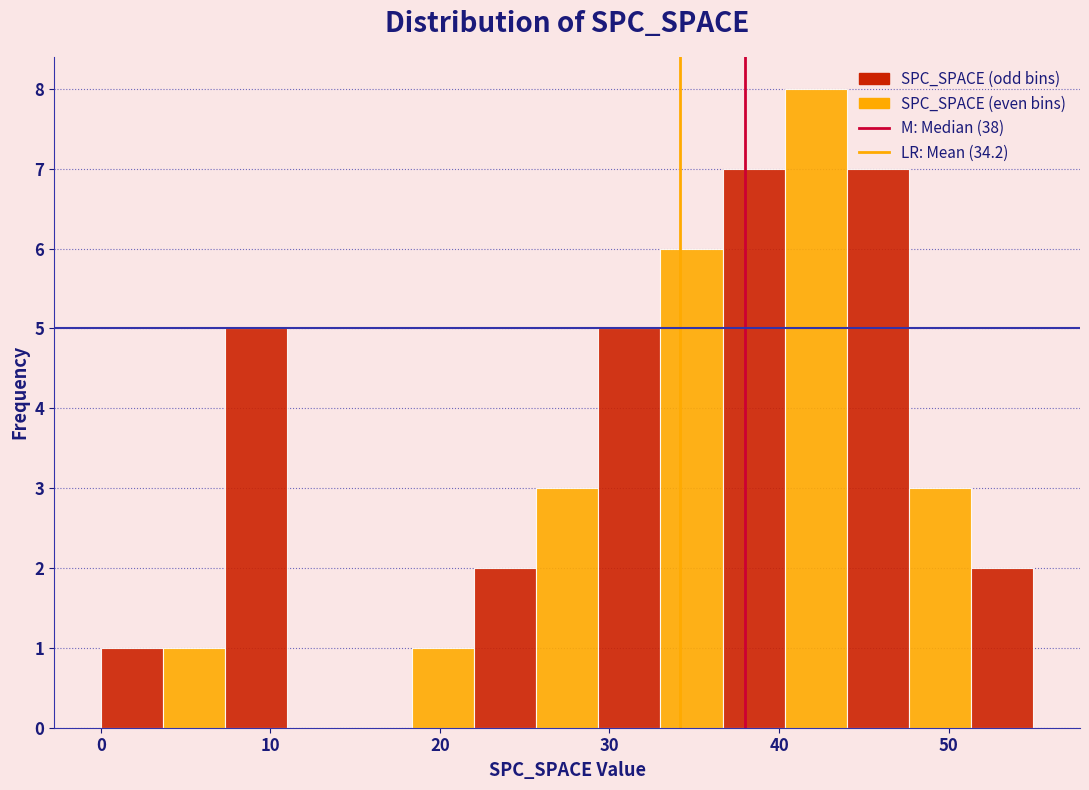

Read against the x-axis, roughly where is the centre of the tallest bar?

42